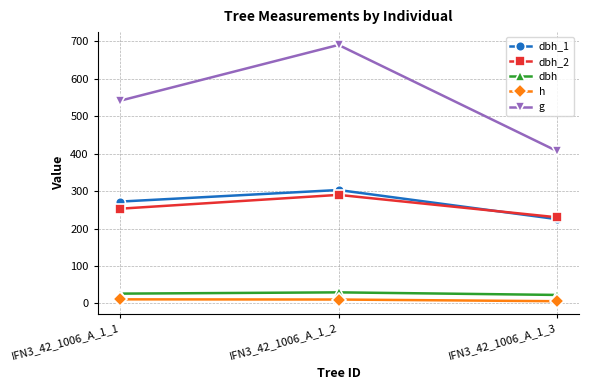

What is the maximum value shown in the chart?

690.5